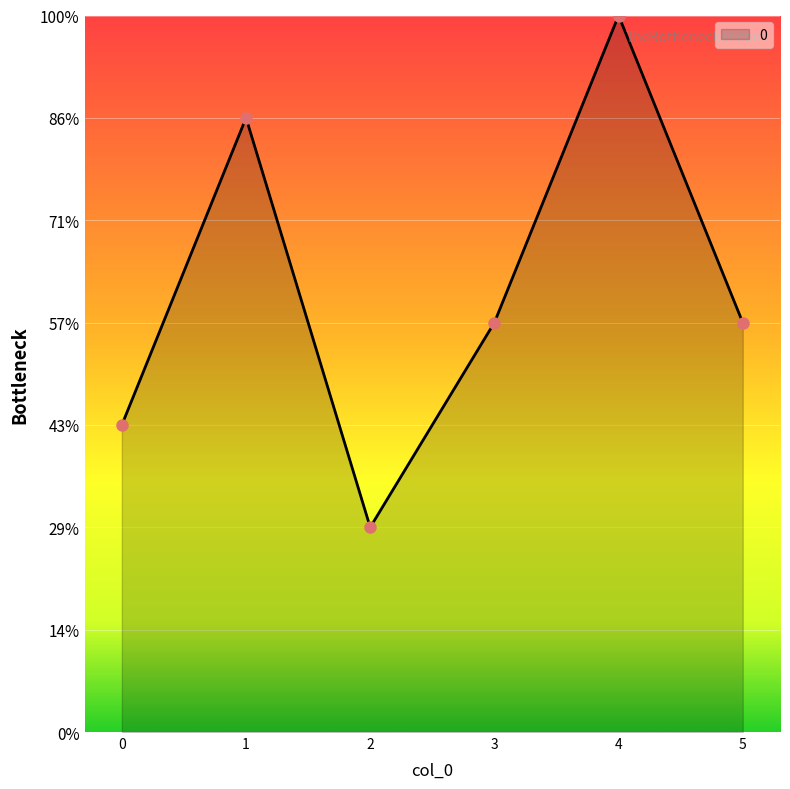

List the labels in order of value, largest first.

4, 1, 3, 5, 0, 2